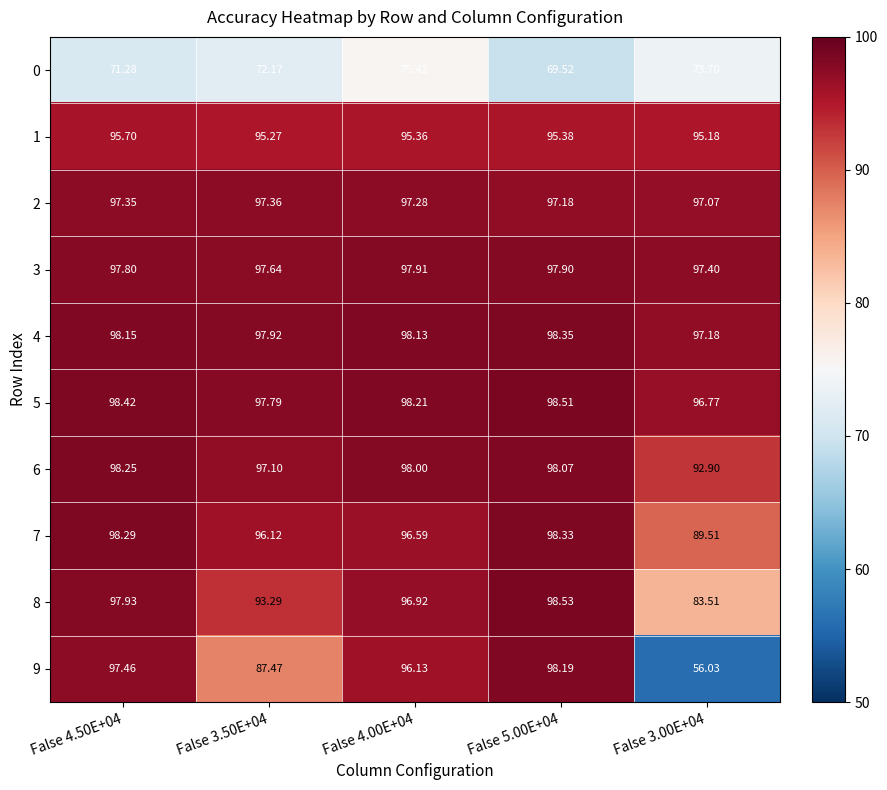

Is the value of 7 at False 4.50E+04 greater than the value of 0 at False 4.00E+04?

Yes